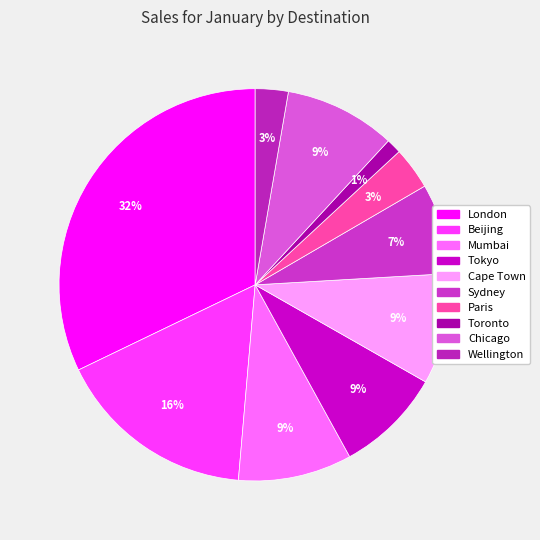

Does Mumbai represent more than half of the total?

No